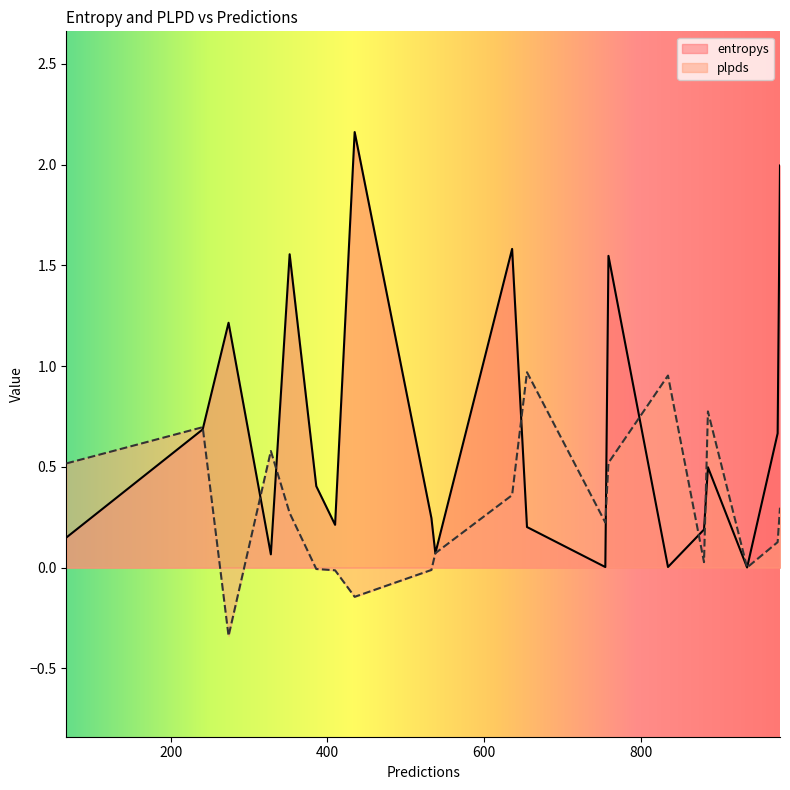

What is the sum of the plpds values at 435 and 241?

0.6